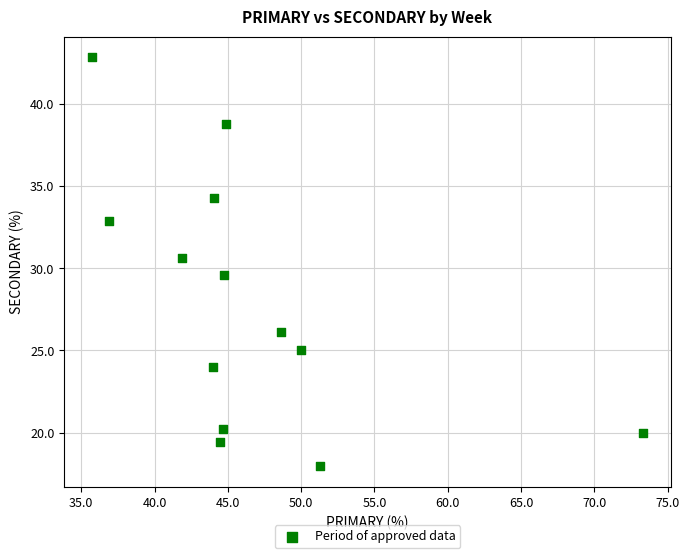

What is the range of Y values (max minus min)?

24.9